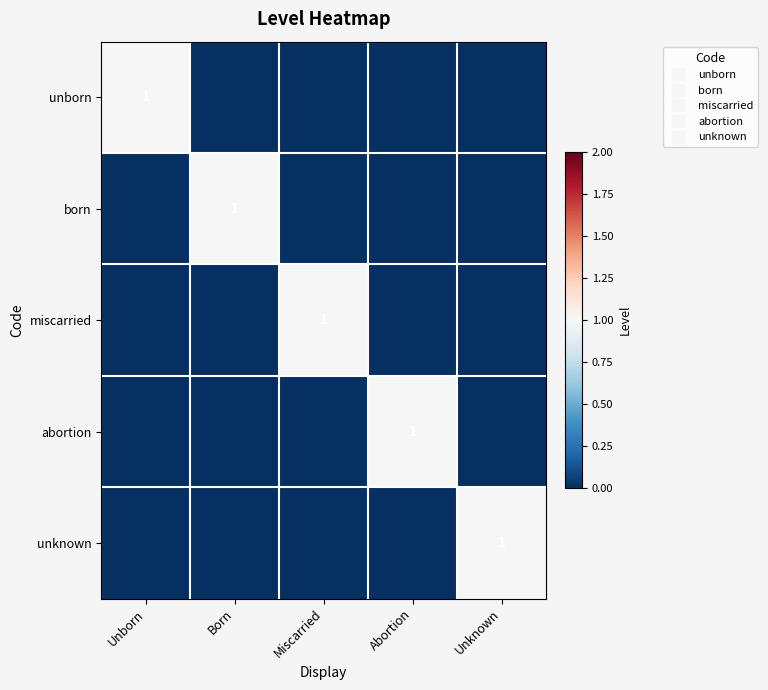

What is the highest value of the miscarried series?

1